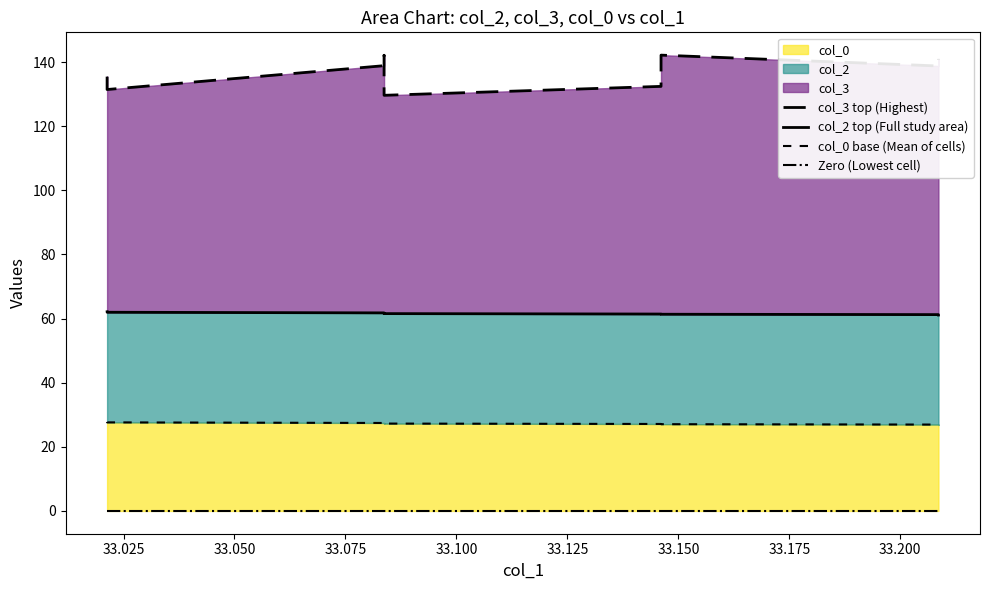

At how many categories does at least one series exceed 84?

10